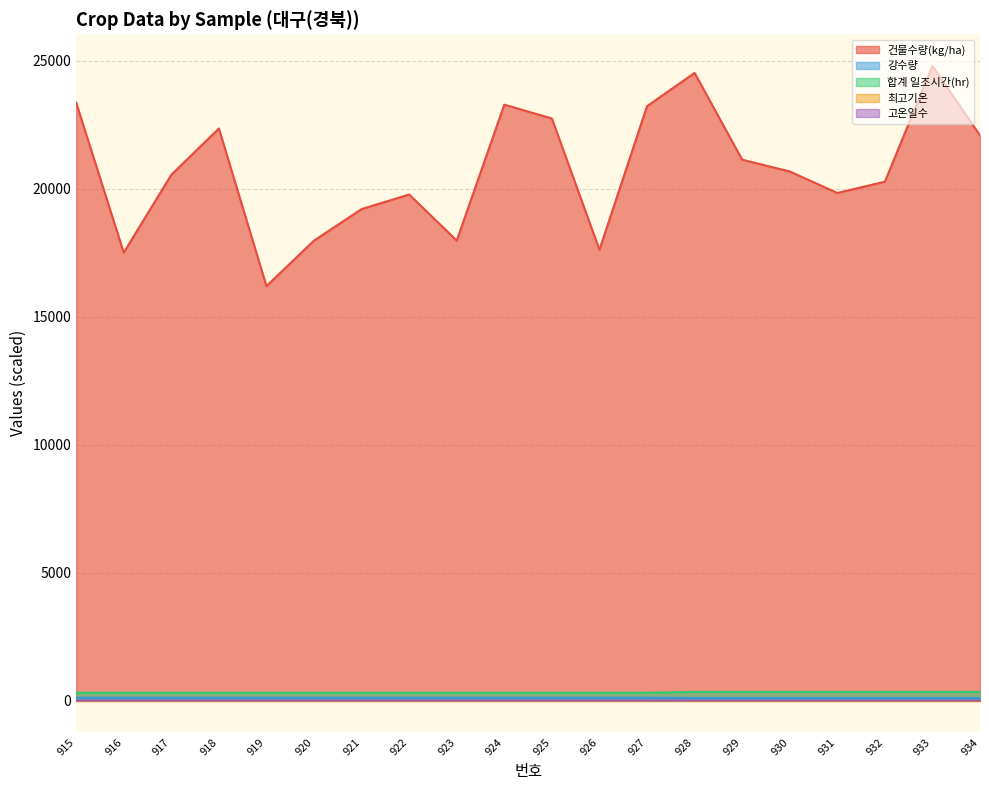

Which series has the largest range (max minus min)?

건물수량(kg/ha)